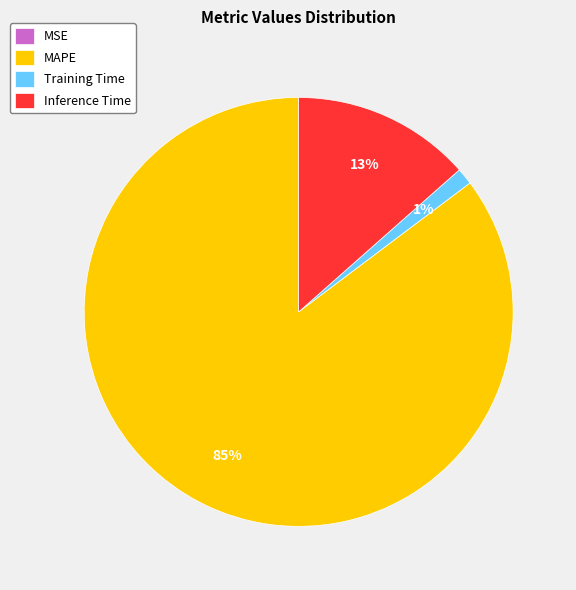

Do MAPE and Inference Time together represent more than half of the pie?

Yes